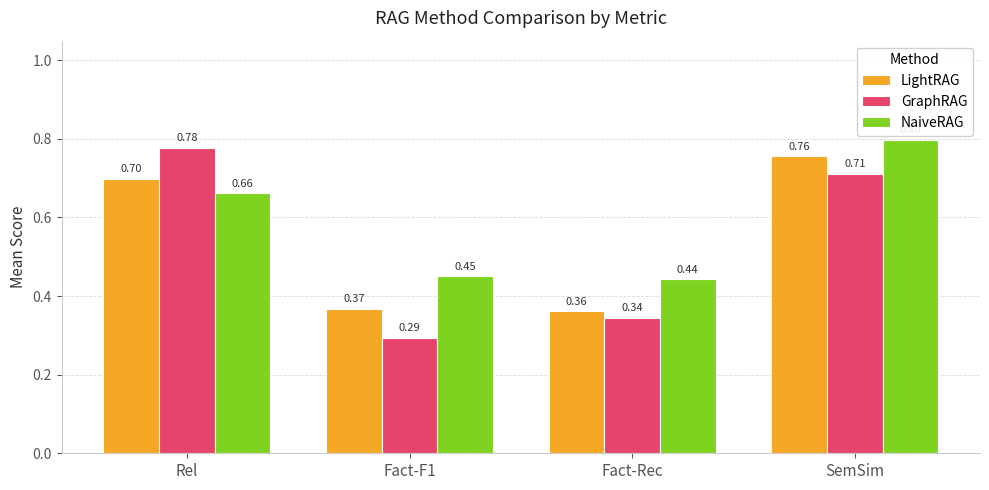

What is the total value across all series at Rel?

2.1